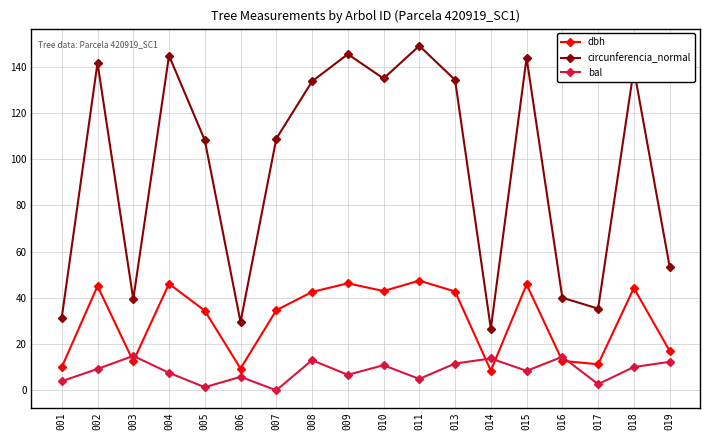

How many interior local valleys does the dbh series have?

5